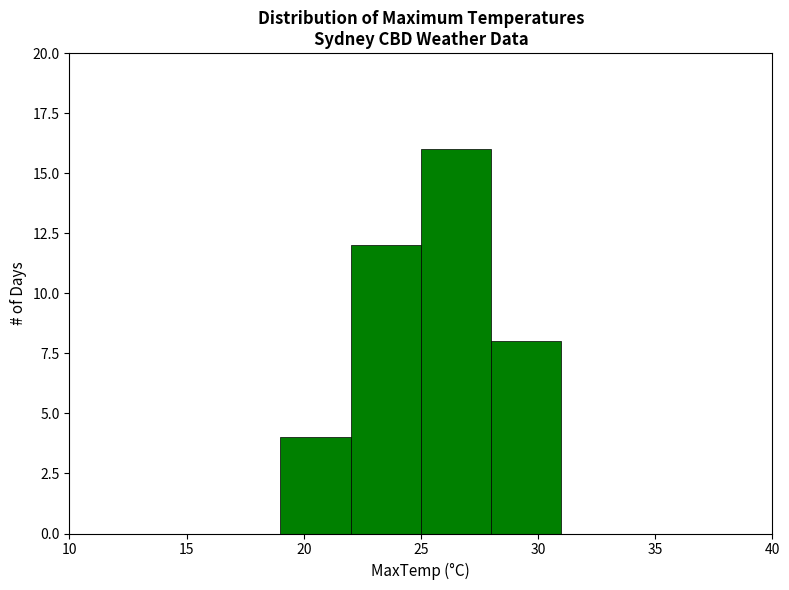

What is the height of the bar covering 22 to 25 on the x-axis? The values are not printed on the chart, so give them approximately, as read against the axis.

12